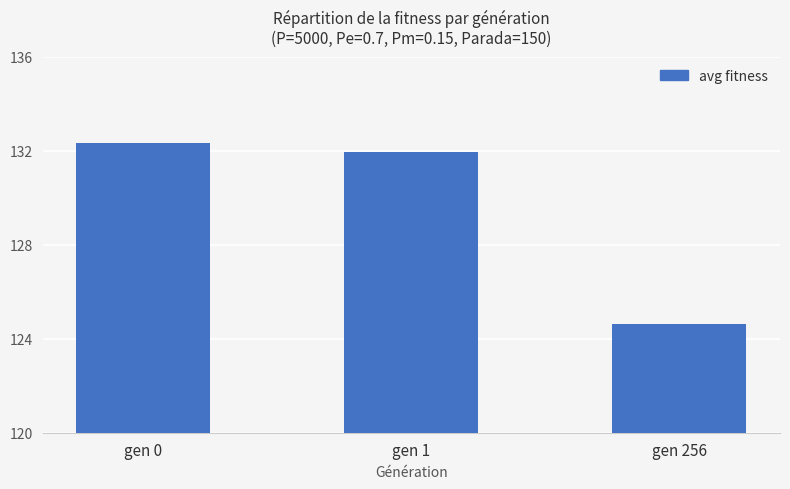

List the labels in order of value, largest first.

gen 0, gen 1, gen 256